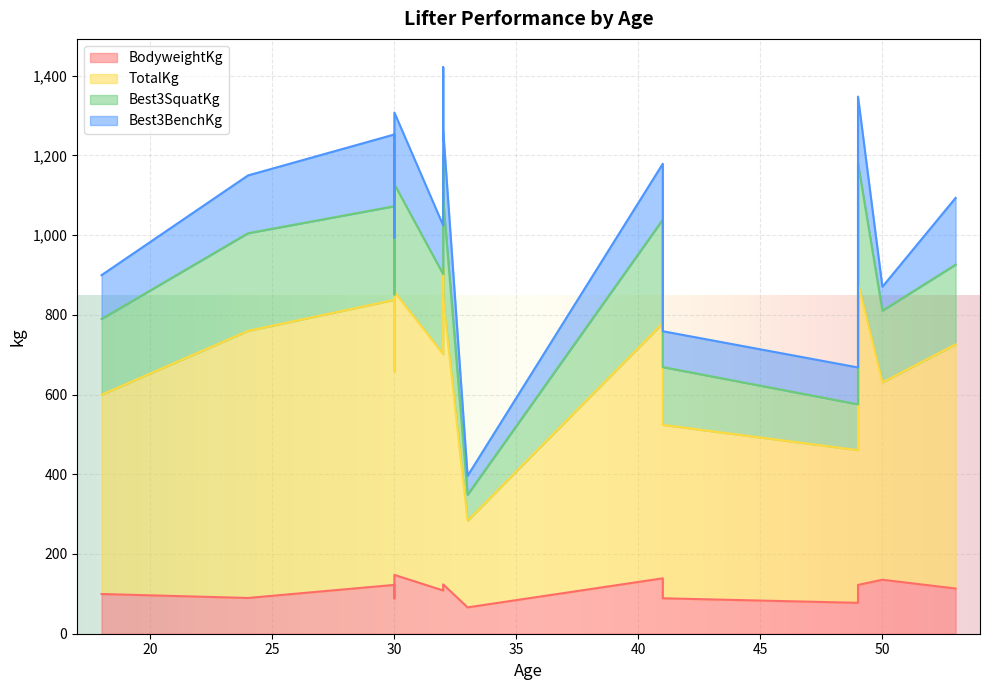

Which series has the largest total across all categories?

TotalKg